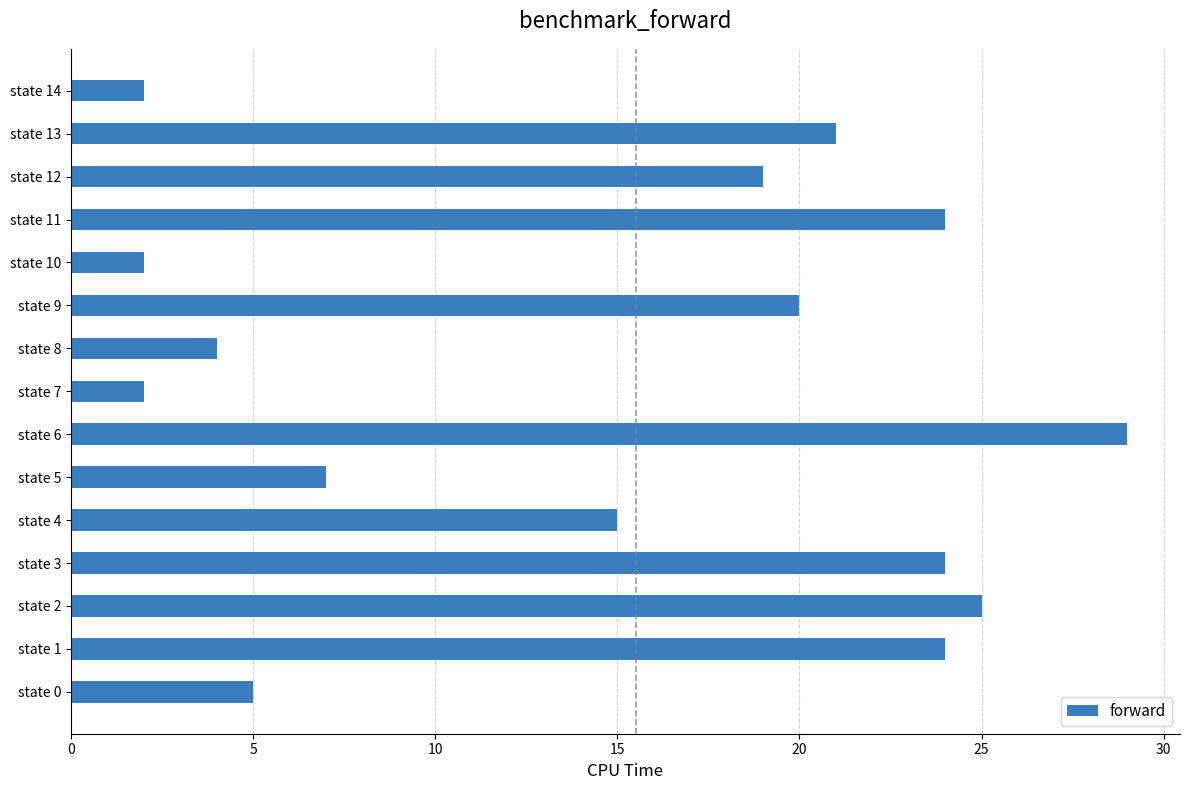

How many bars are there in total?

15